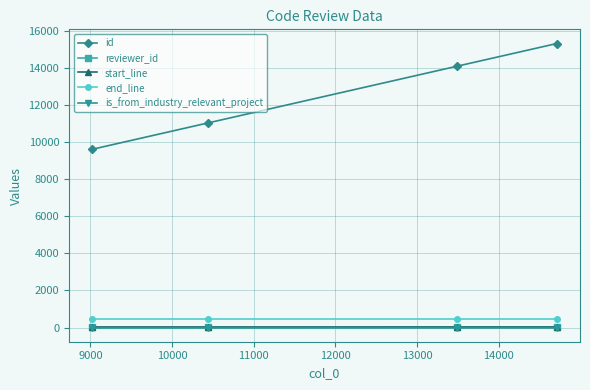

True or false: end_line has more than 2 points higher than both neighbors.

False